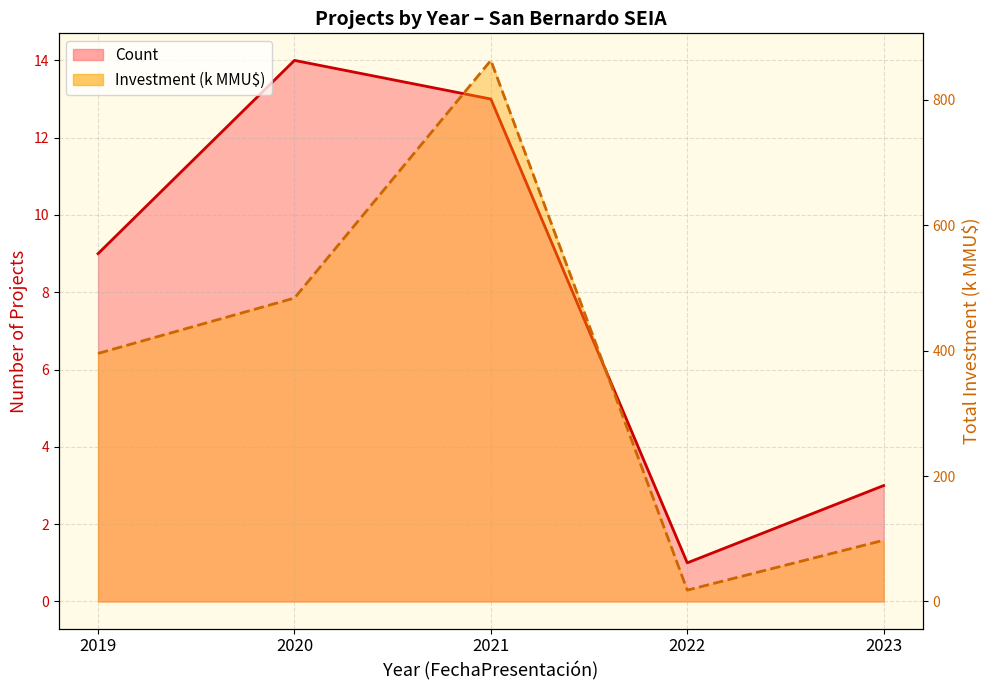

At 2019, list the series in order from smallest to largest.

Count (line), Investment (k MMU$)